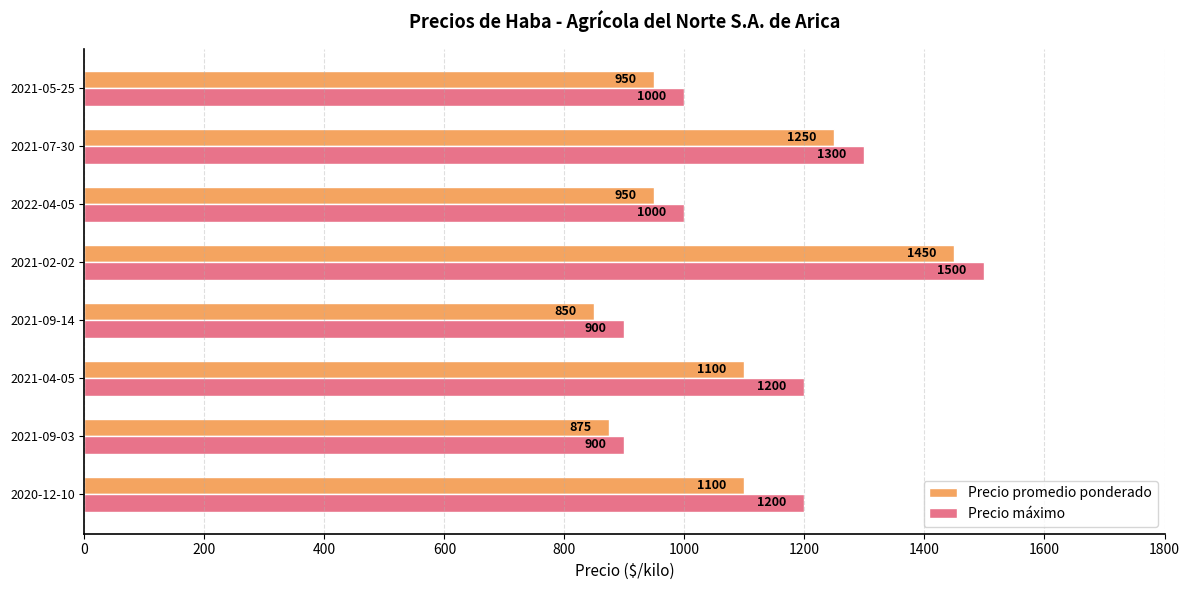

What is the lowest value of the Precio promedio ponderado series?

850